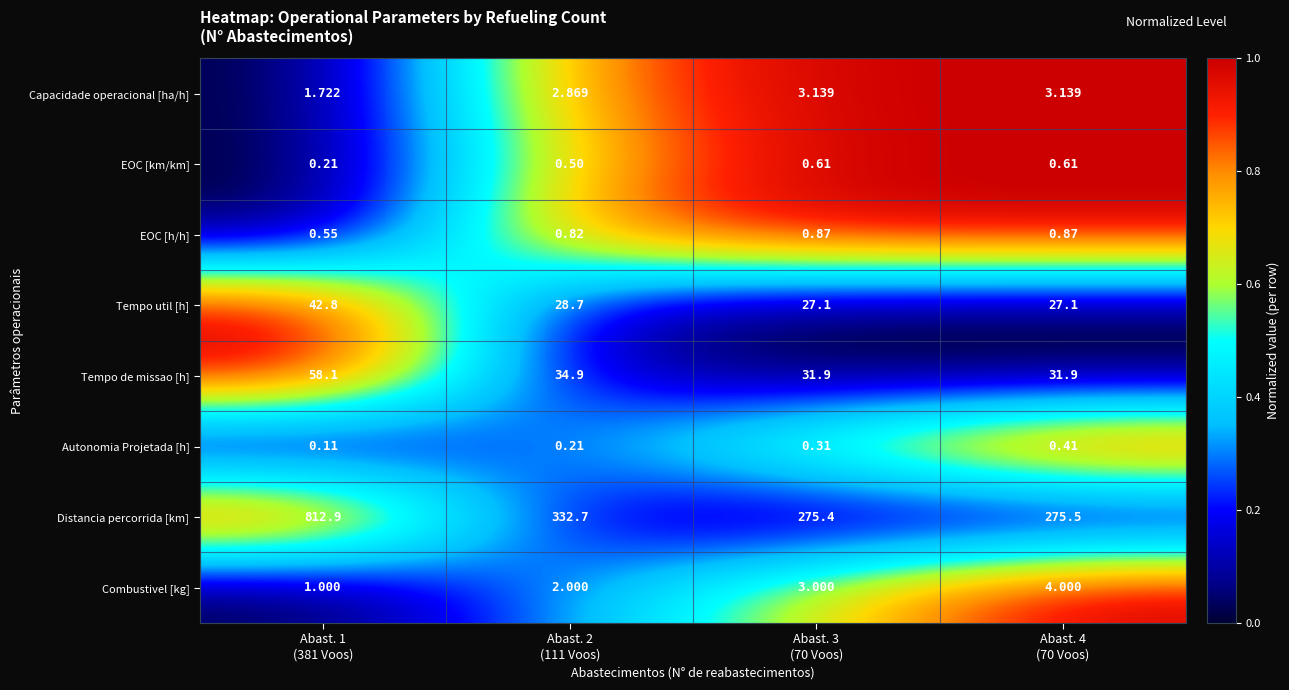

At how many categories does at least one series exceed 0?

4